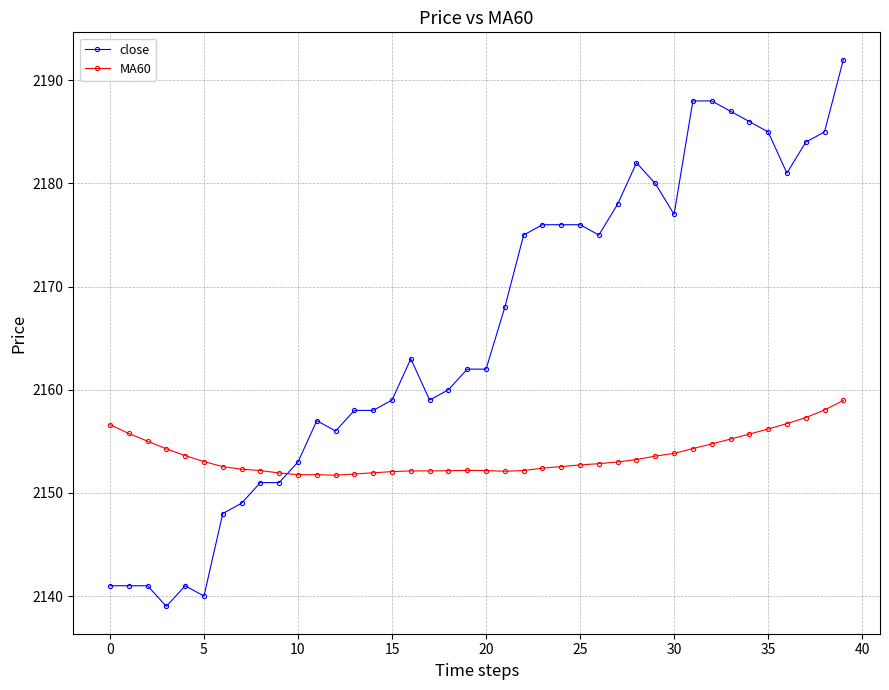

List the series in order of their overall mean, highest first.

close, MA60